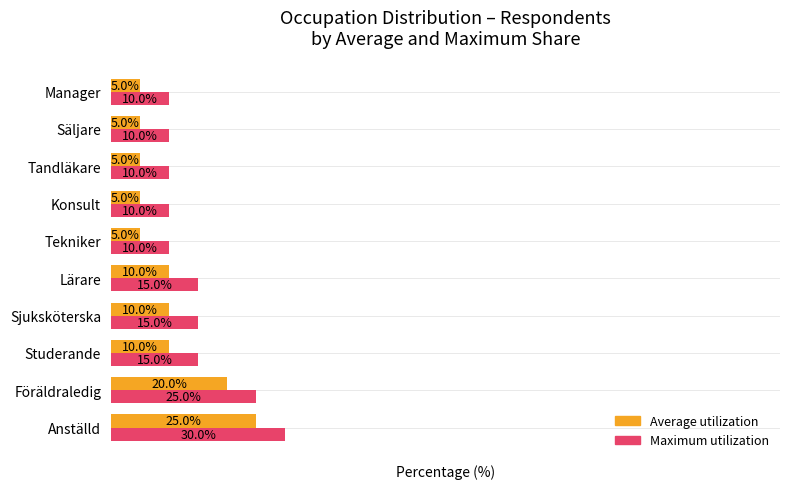

At which category is the sum across all series the highest?

Anställd